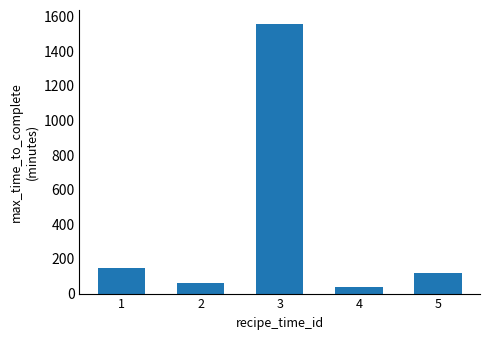

True or false: the data shows 40 at 4.

True